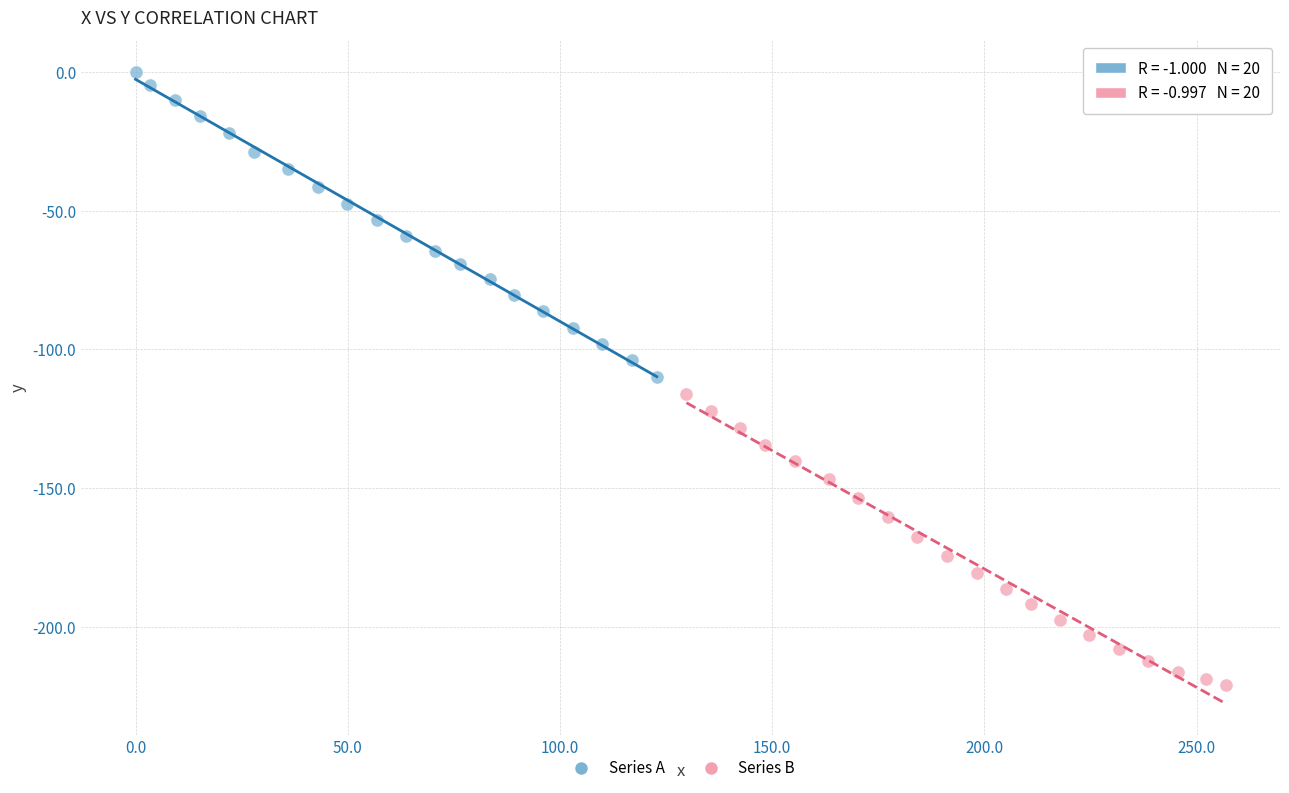

Which series contains the lowest Y value?

Series B